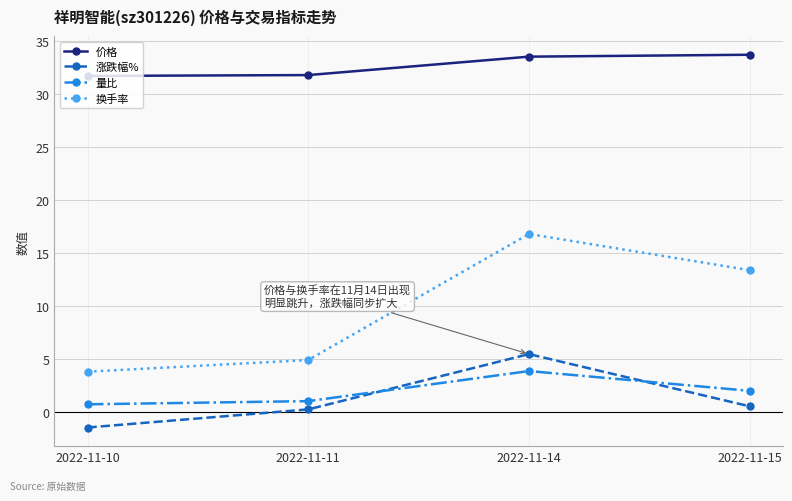

True or false: 量比 has a value of 3.9 at 2022-11-14.

True